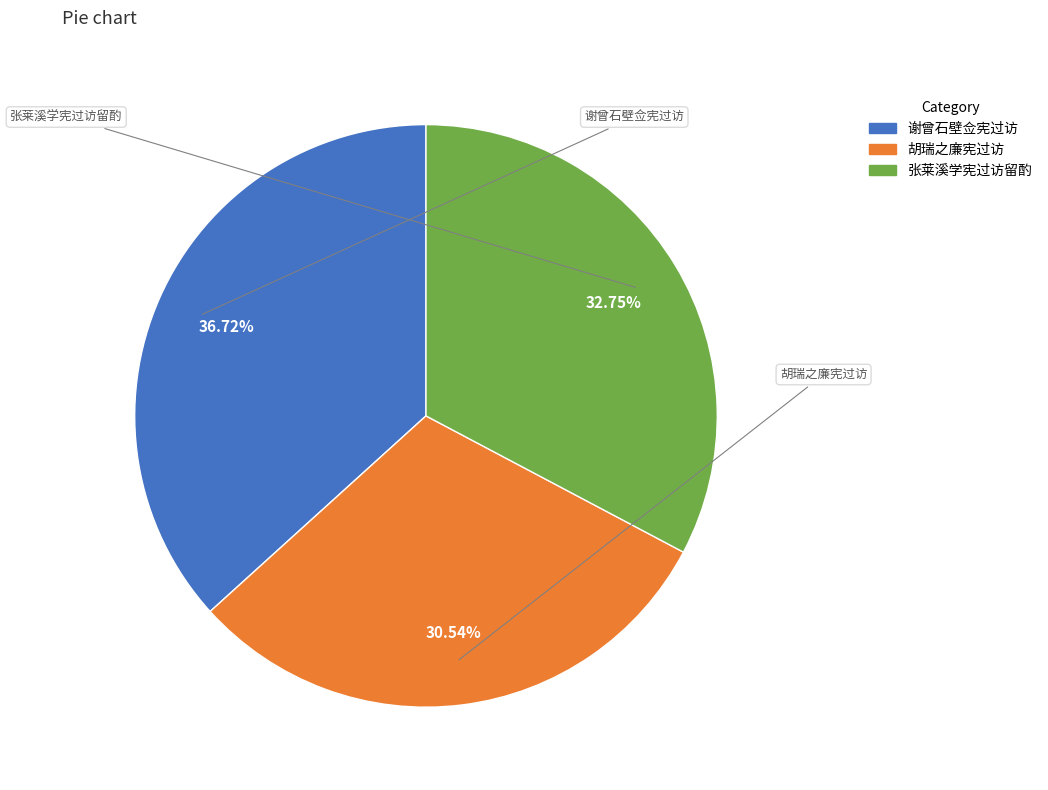

Is the sum of 胡瑞之廉宪过访 and 张莱溪学宪过访留酌 greater than half?

Yes